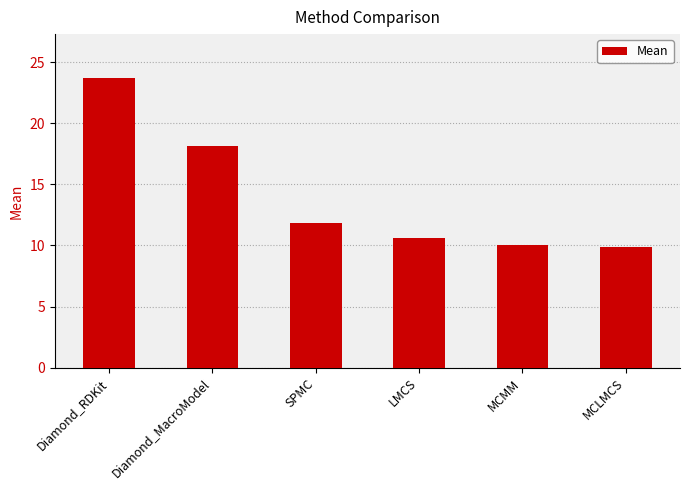

What is the difference between the maximum and minimum values?

13.8